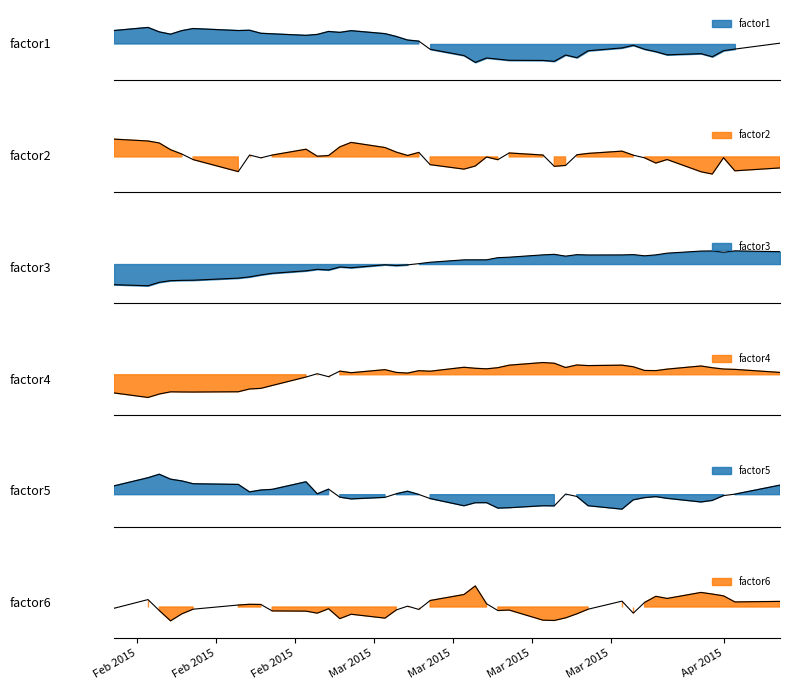

What are all the series names shown in the legend?

factor1, factor2, factor3, factor4, factor5, factor6